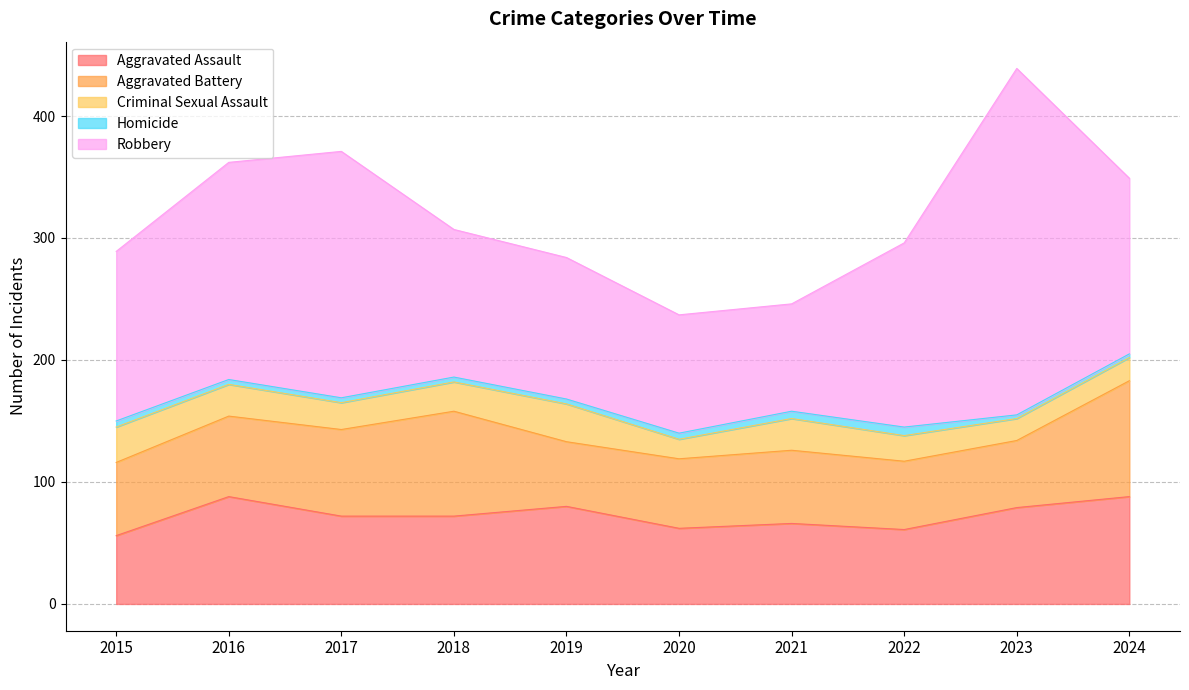

Which series has the largest total across all categories?

Robbery